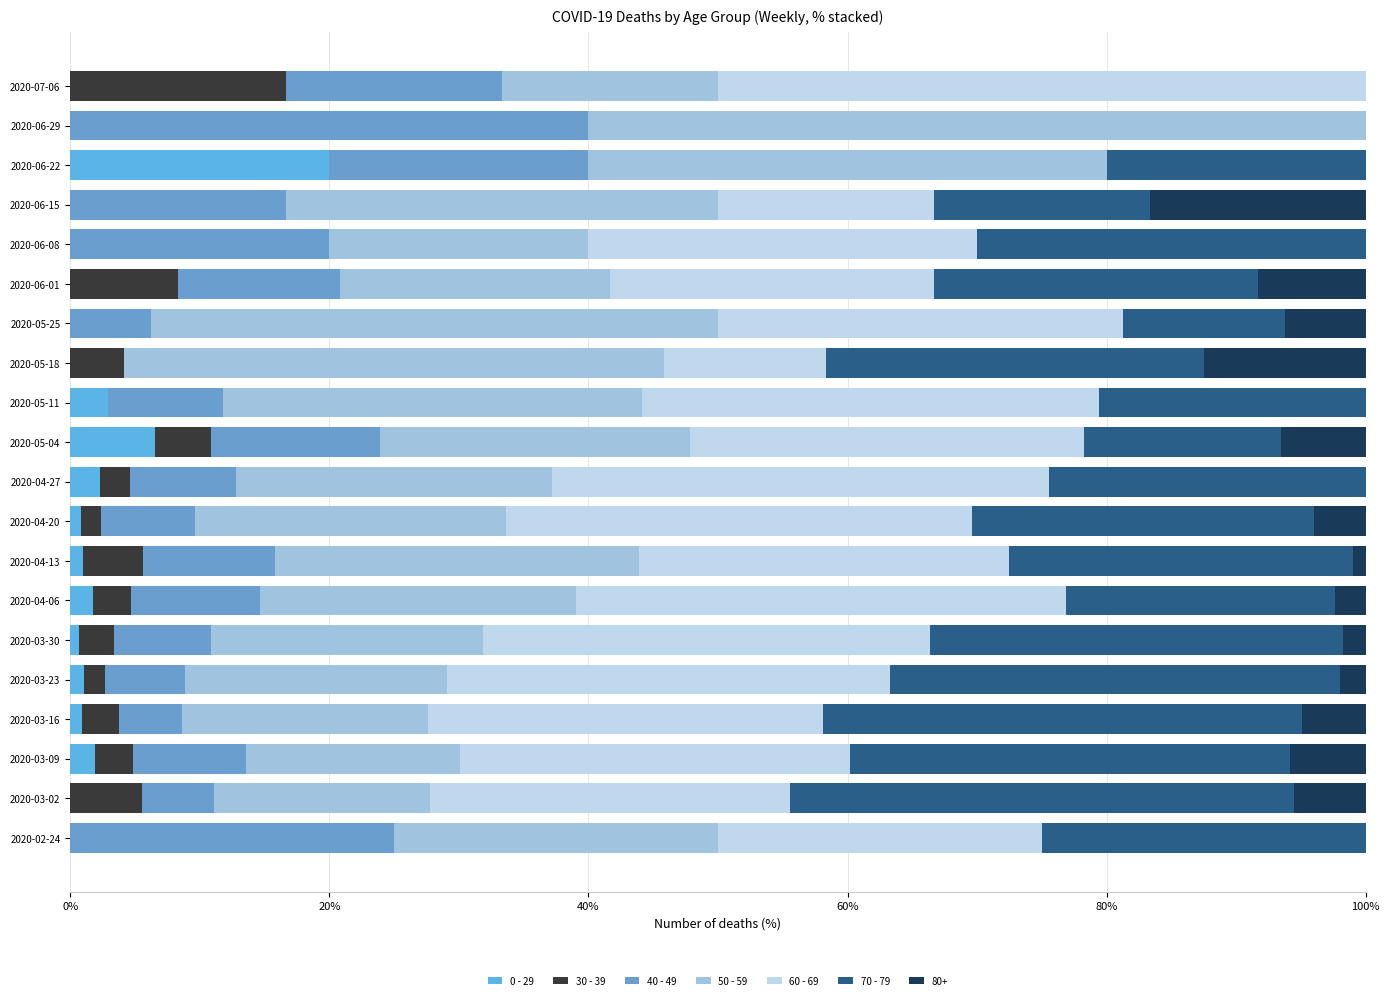

What are all the series names shown in the legend?

0 - 29, 30 - 39, 40 - 49, 50 - 59, 60 - 69, 70 - 79, 80+